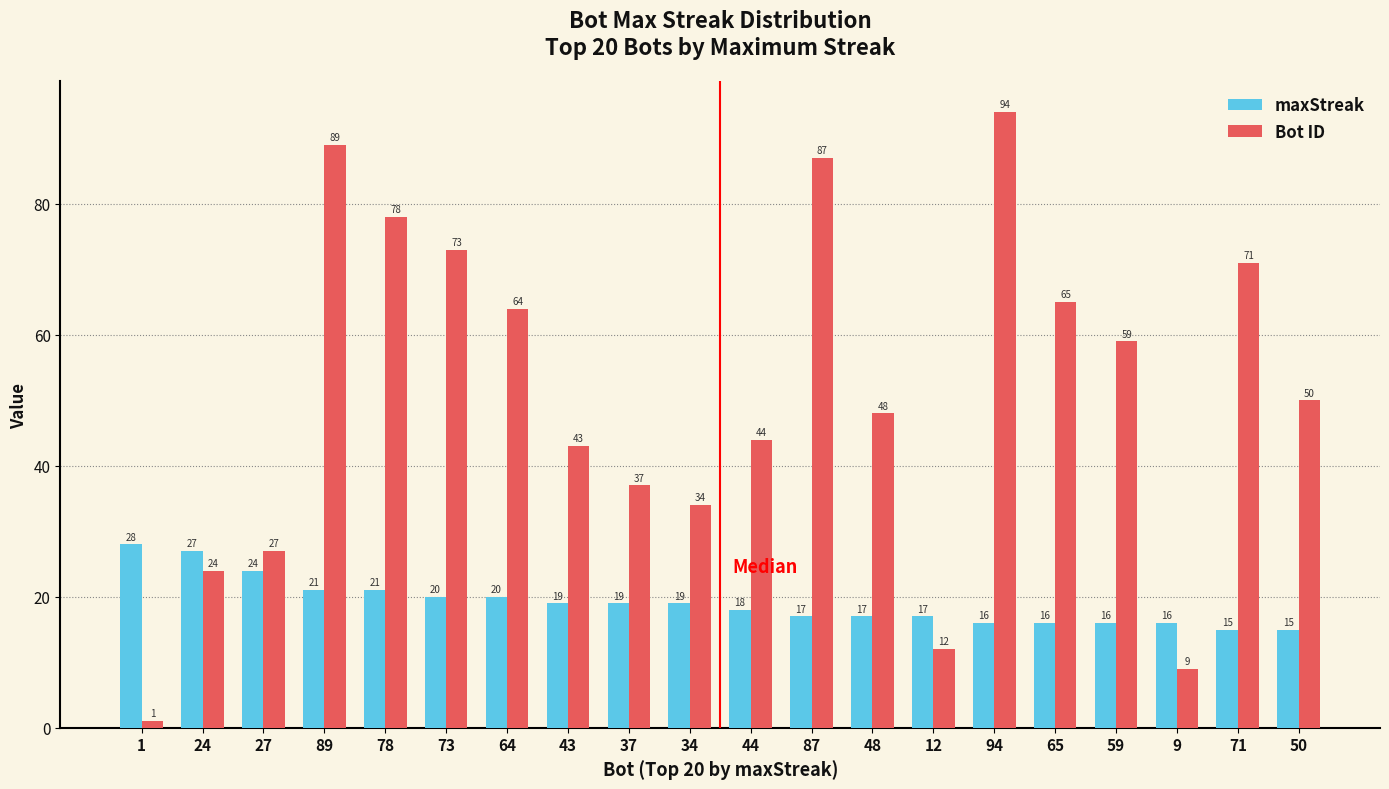

What is the lowest value of the maxStreak series?

15